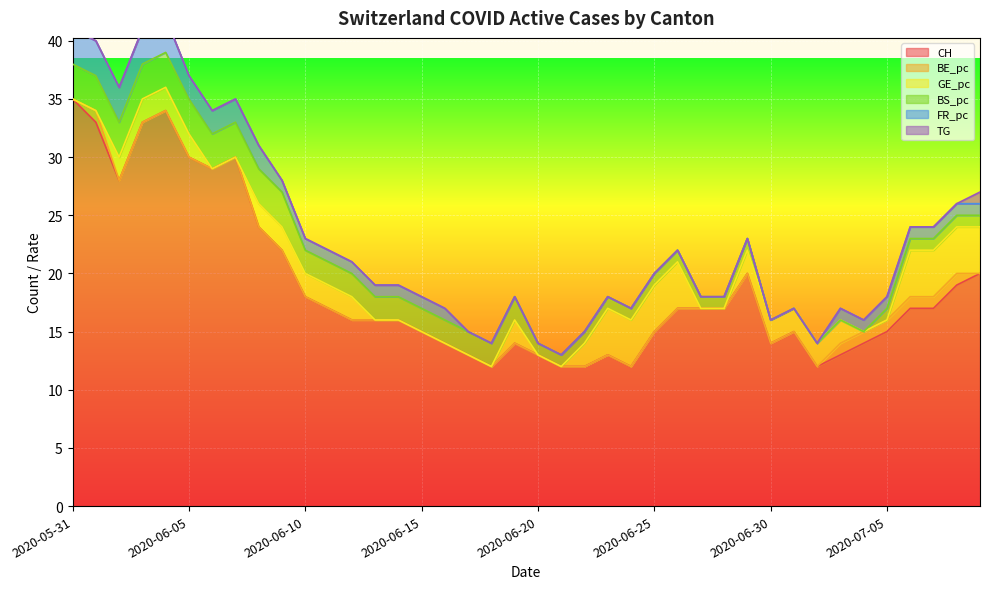

True or false: FR_pc and BE_pc intersect in this chart.

False